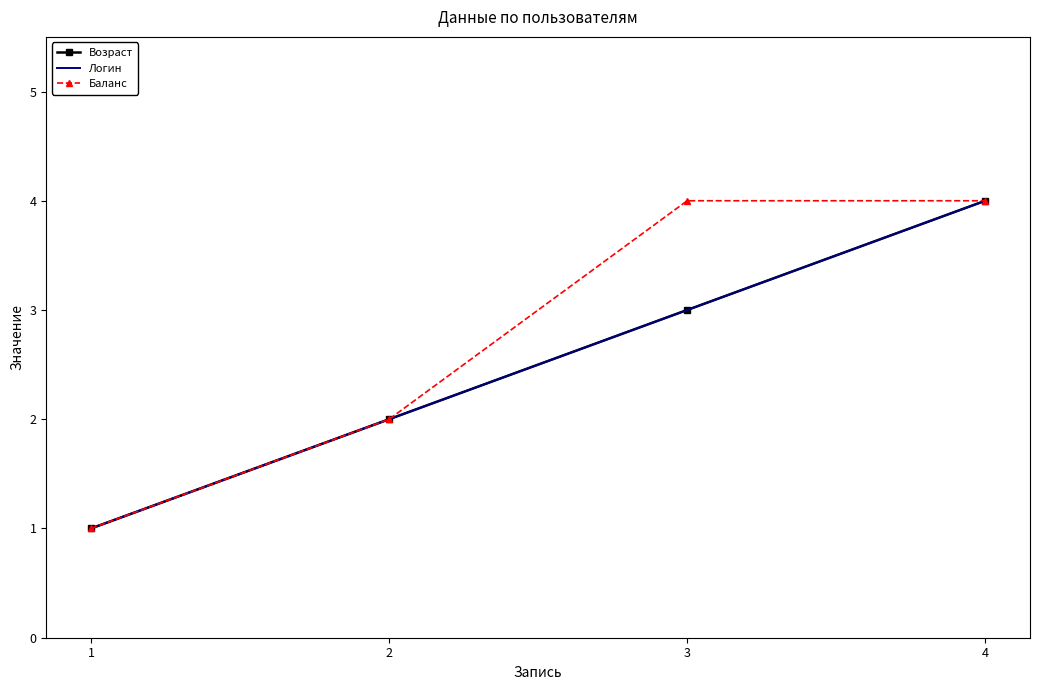

What is the sum of all Баланс values?

11